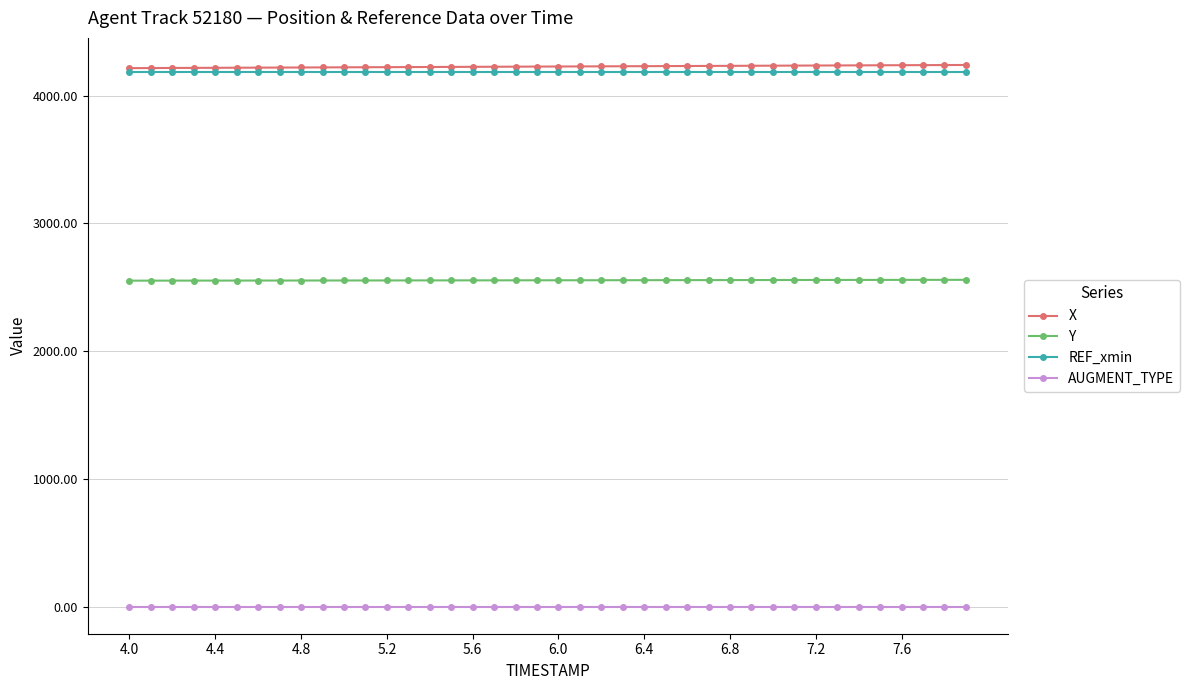

What is the greatest value displayed?

4240.6